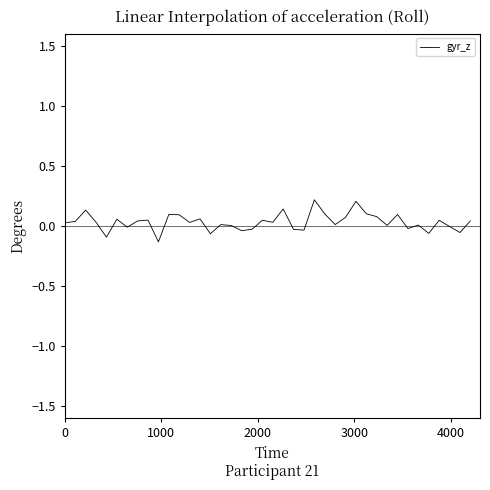

What is the difference between the maximum and minimum values?

0.4